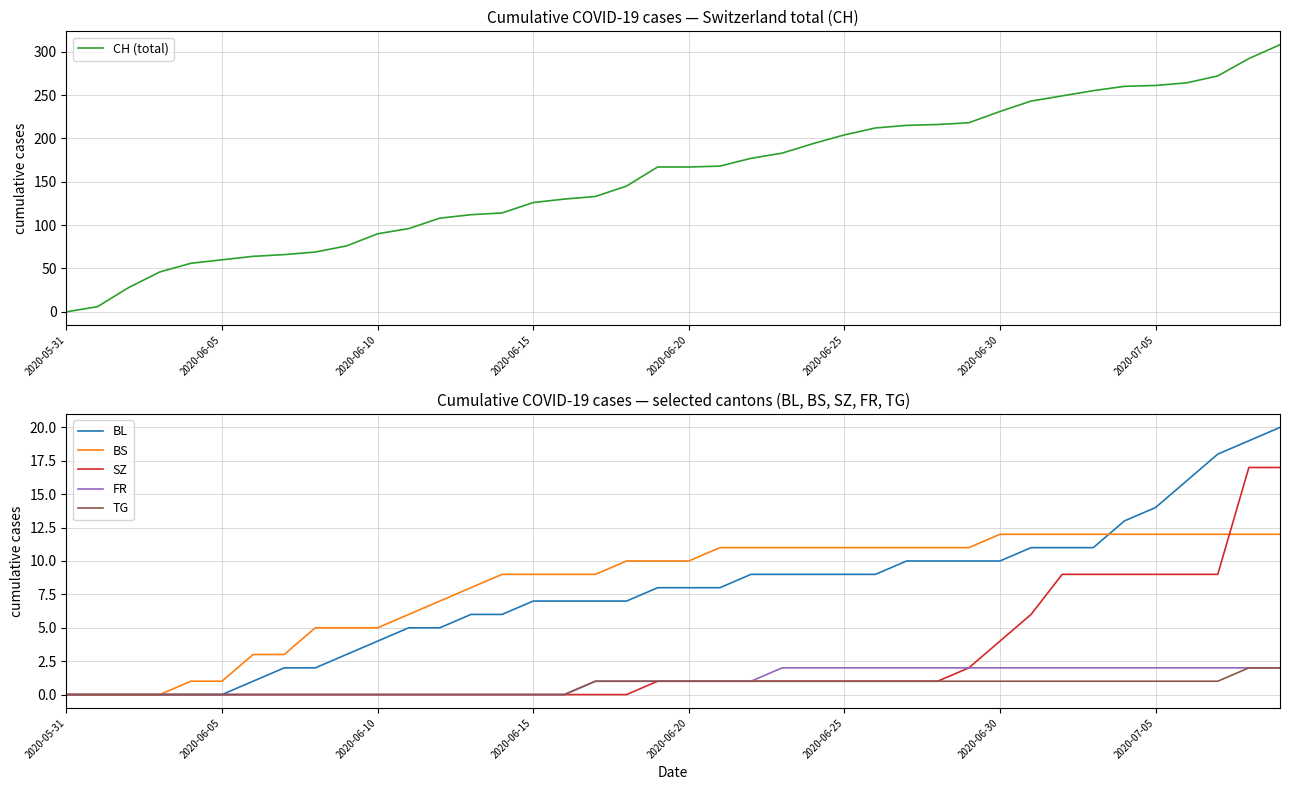

What is the difference between the maximum and second lowest values in the CH (total) series?

302